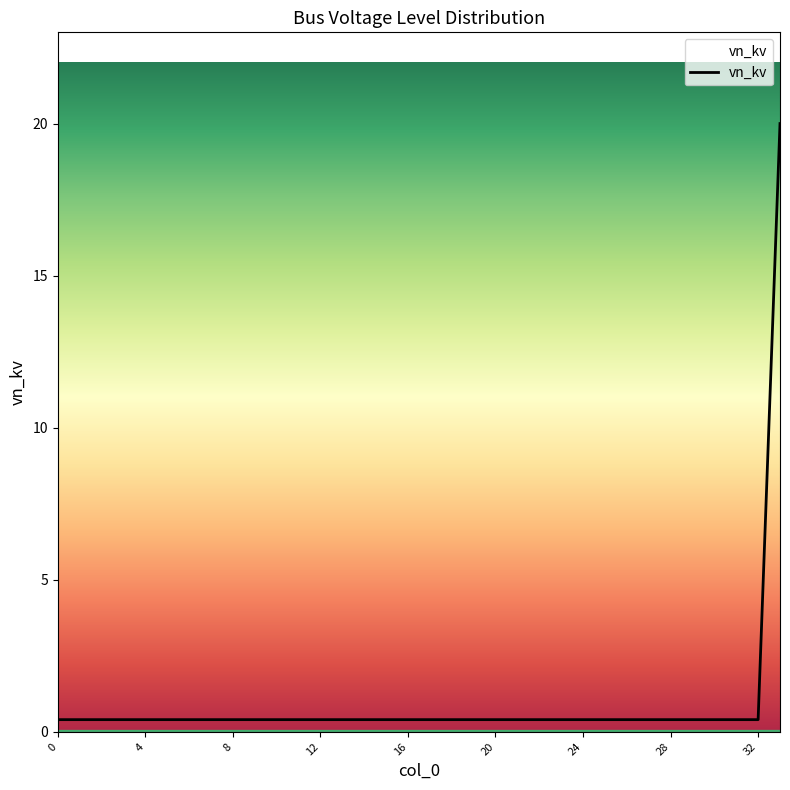

What is the difference between the maximum and minimum values?

19.6